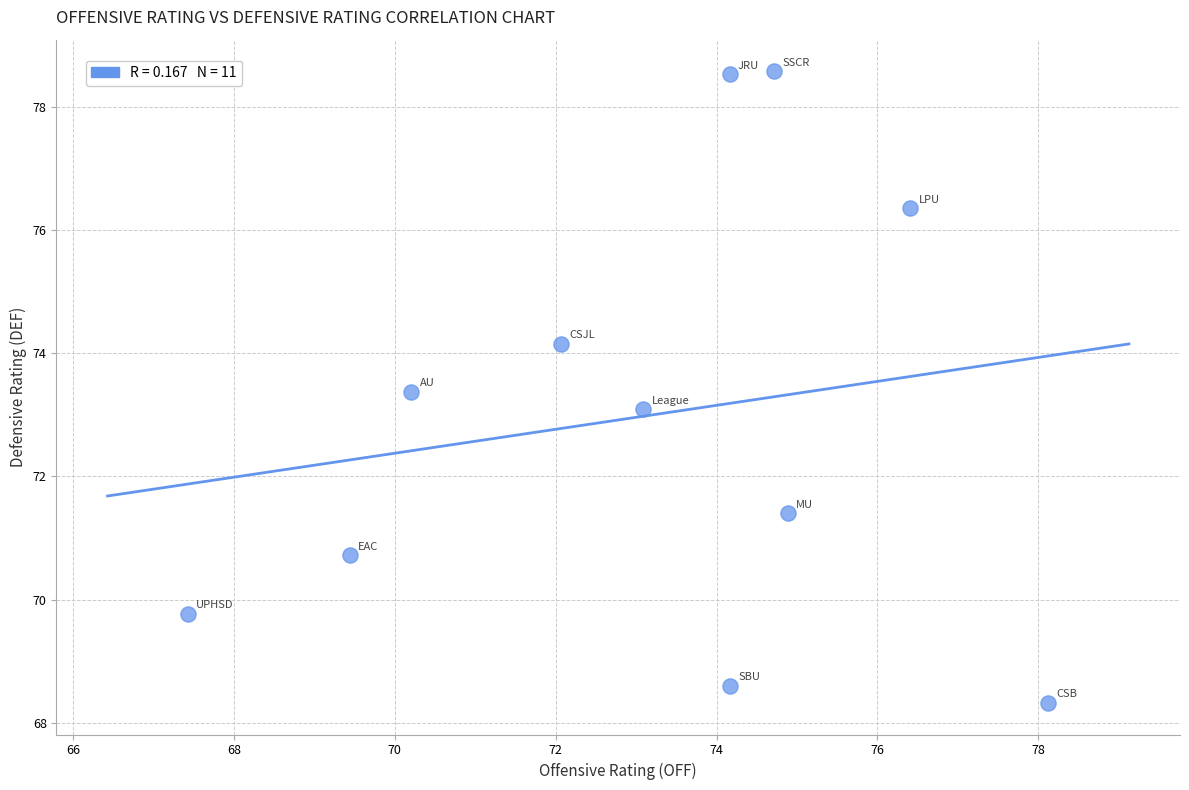

What is the range of Y values (max minus min)?

10.3